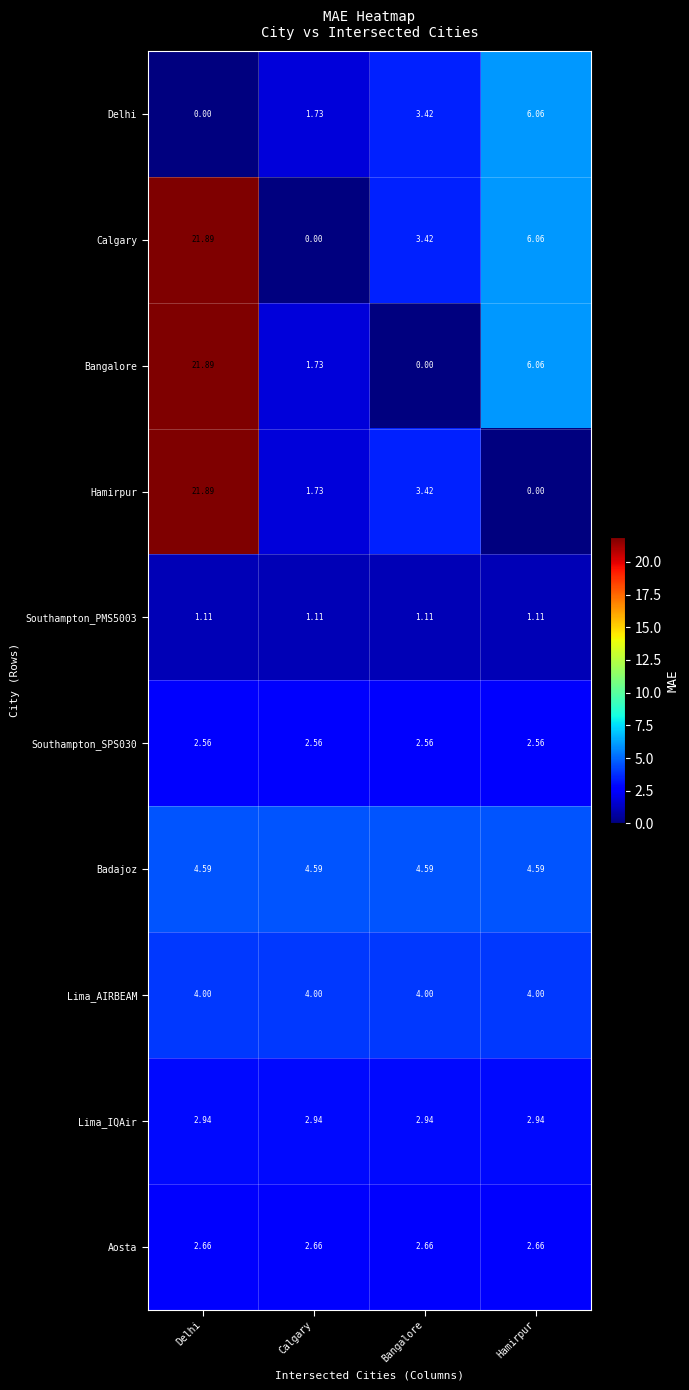

Between Delhi and Hamirpur, which series saw the biggest shift?

Hamirpur